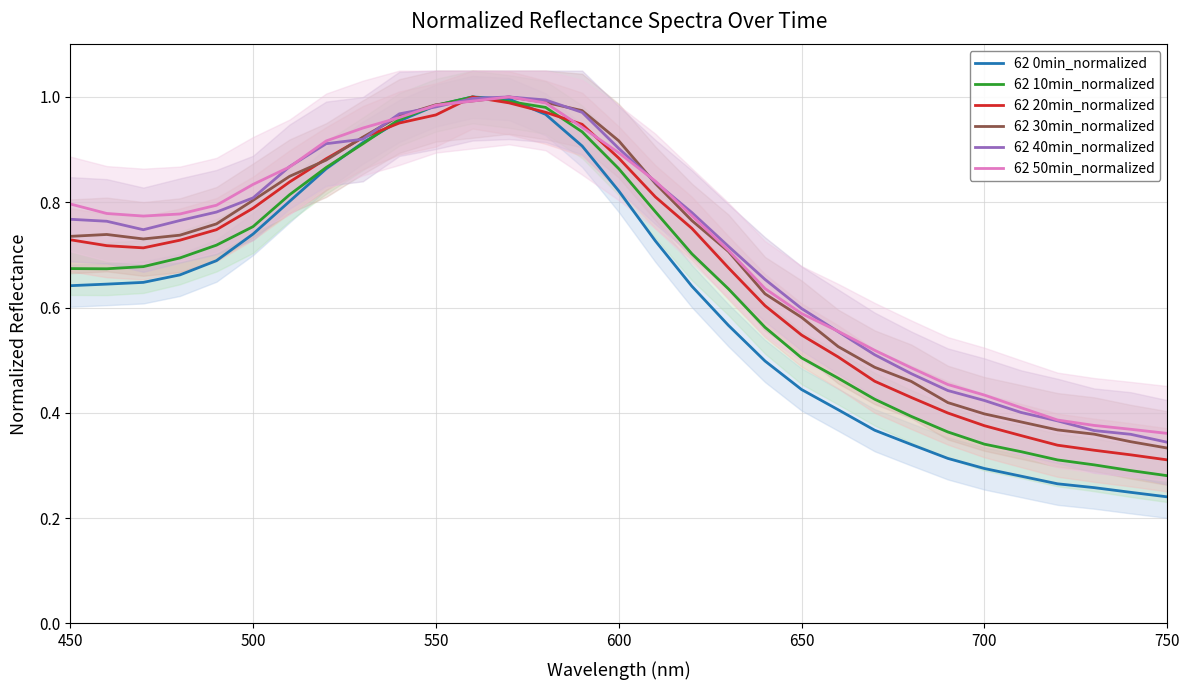

Is it true that 62 10min_normalized equals 0.5 at 700?

False